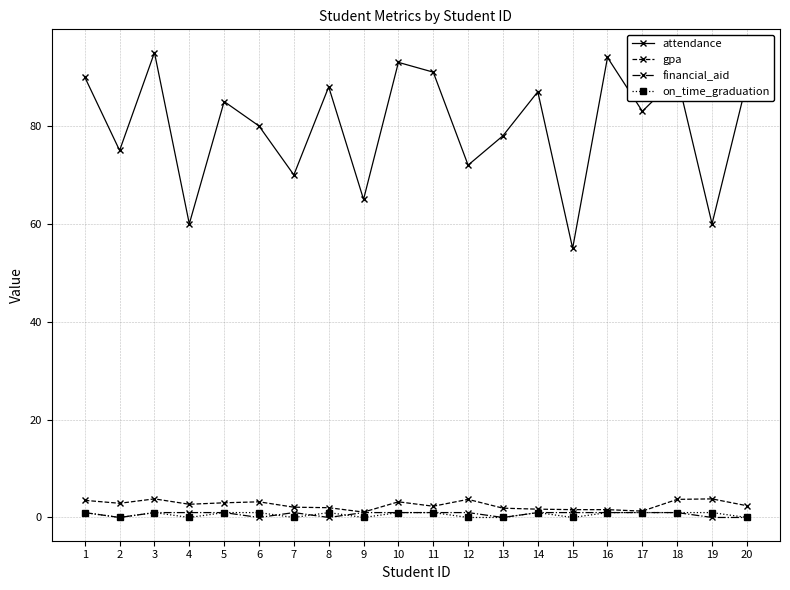

Does the chart have visible grid lines?

Yes